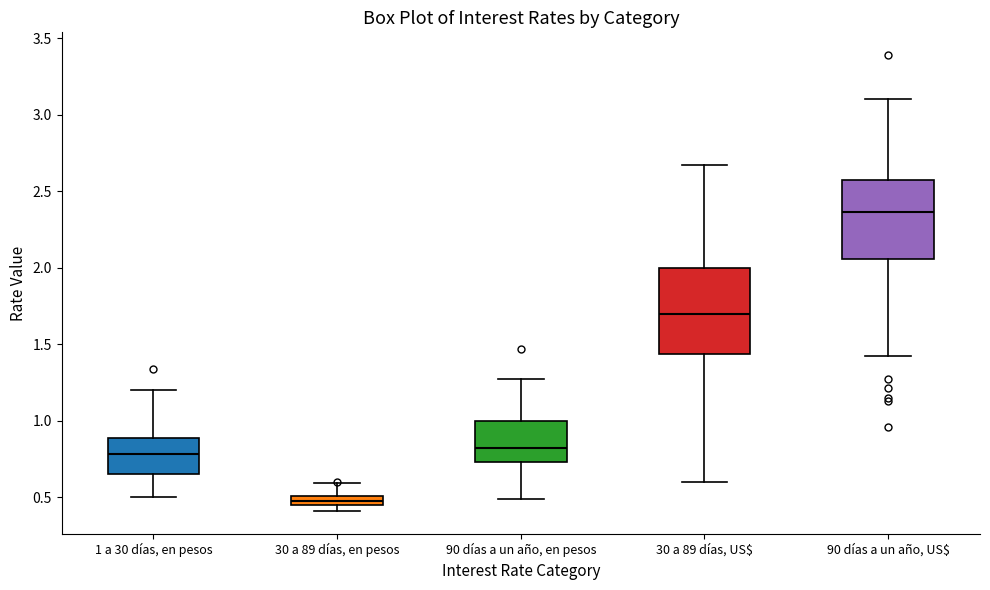

Where does the upper whisker of the box for 90 días a un año, US$ end on the y-axis? The values are not printed on the chart, so give them approximately, as read against the axis.

3.10